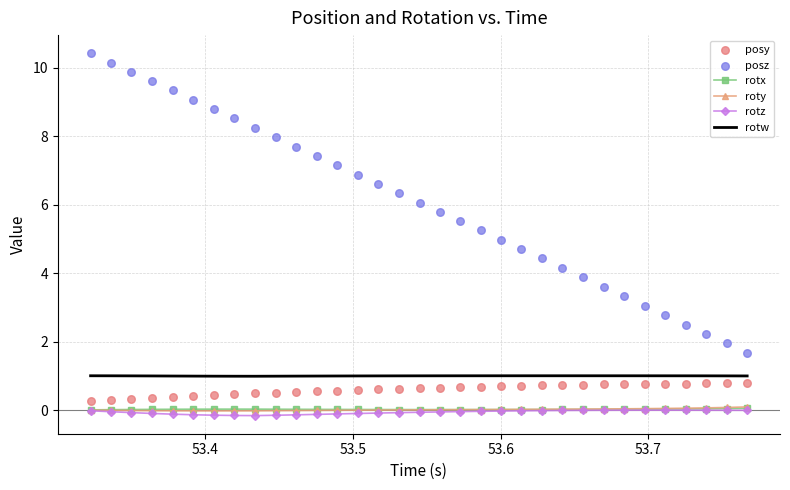

Which series reaches the maximum Y coordinate?

posz